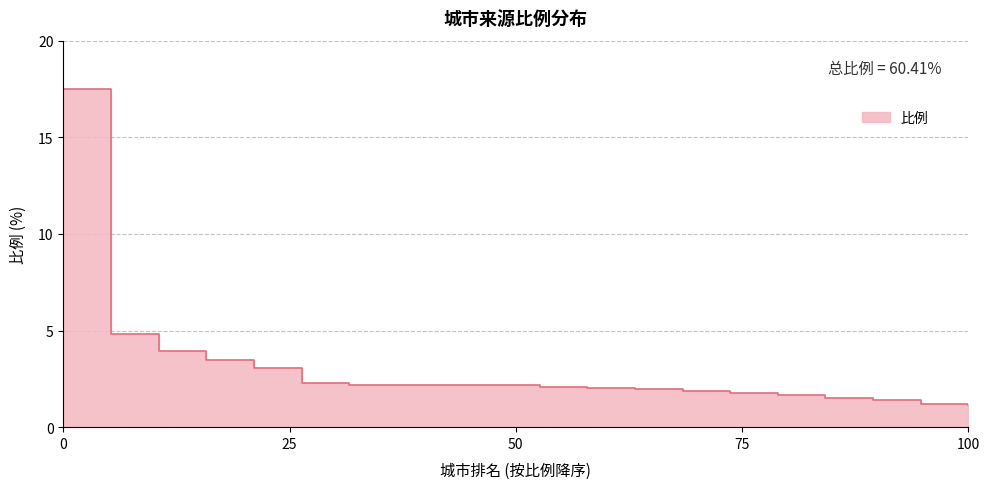

Count the number of categories in the chart.

20